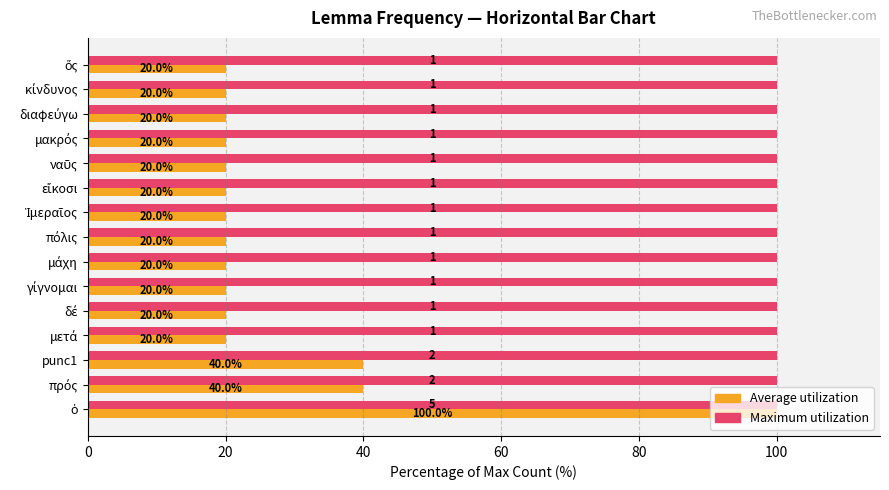

At how many categories does at least one series exceed 41?

15